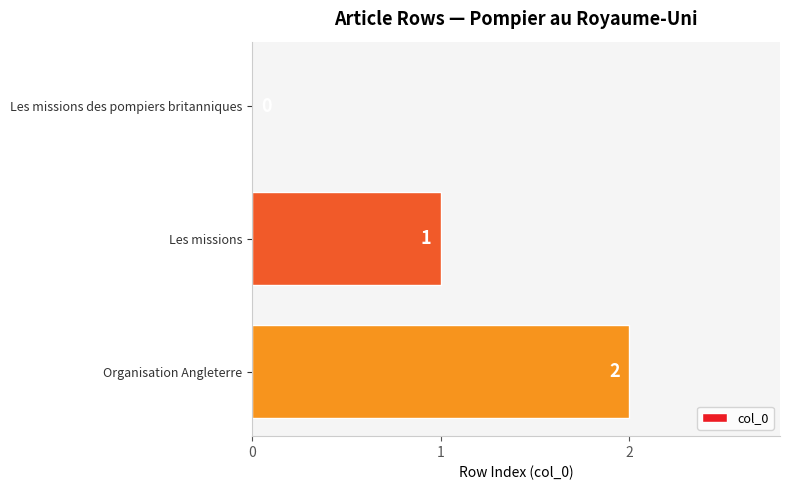

Between Les missions and Les missions des pompiers britanniques, which is larger?

Les missions